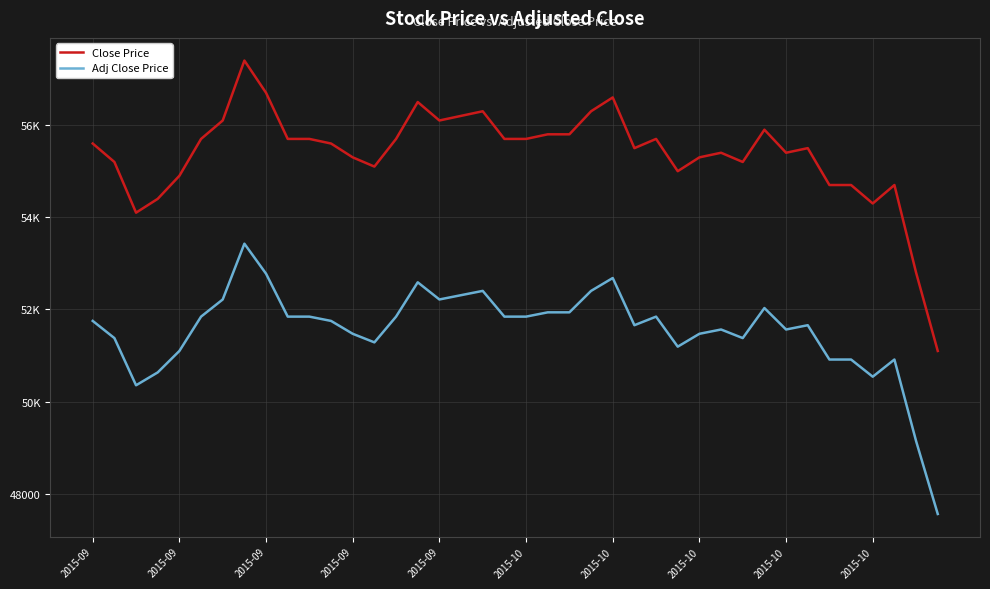

Does the chart have visible grid lines?

Yes